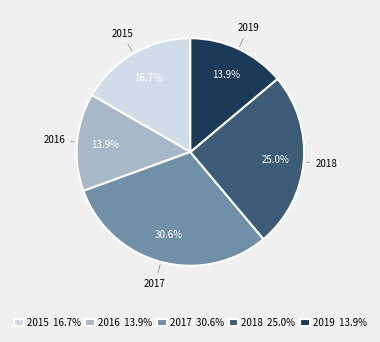

True or false: 2017 accounts for 25% of the total.

False